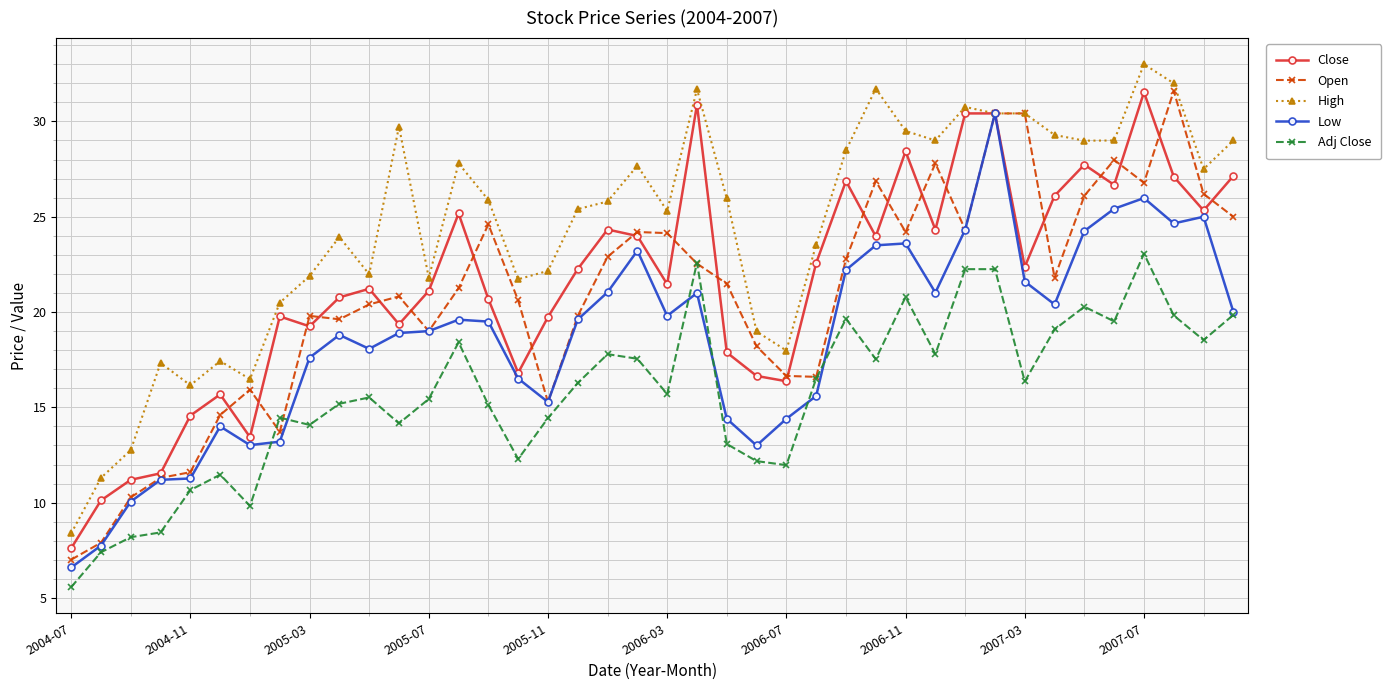

True or false: High has more than 2 points higher than both neighbors.

True